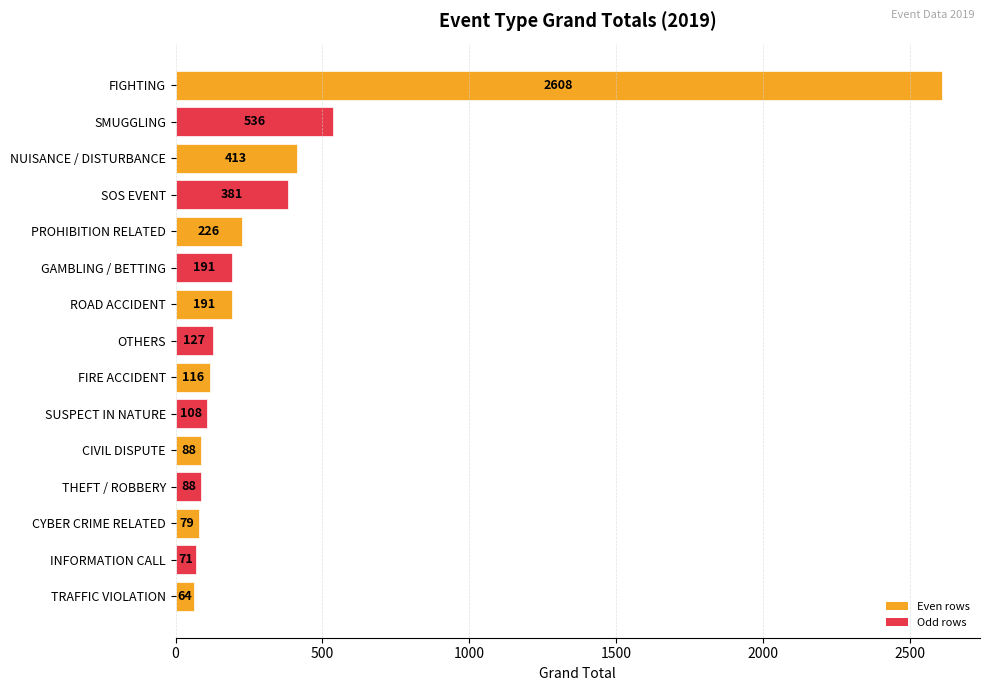

The chart shows a value of 358 at PROHIBITION RELATED. True or false?

False